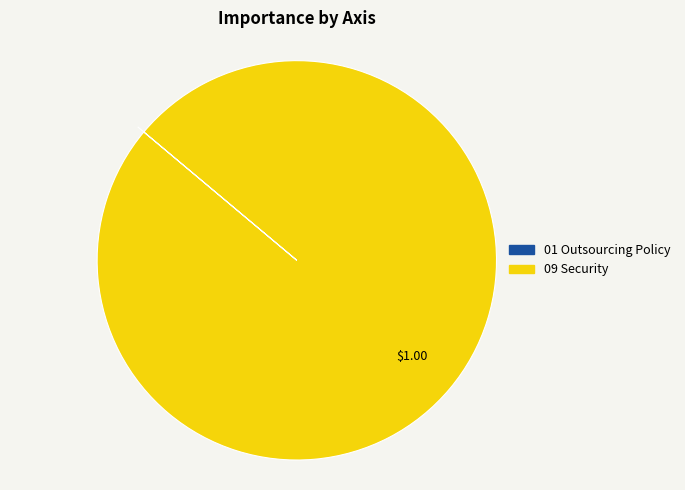

Is 09 Security the majority of the pie?

Yes